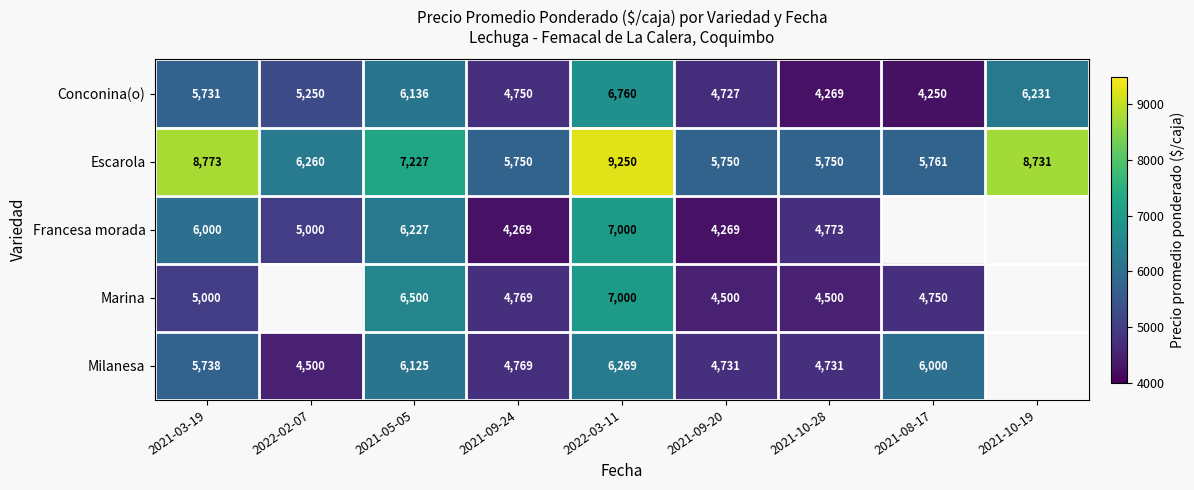

What is the spread (max minus min) of values at 2021-09-20?

1481